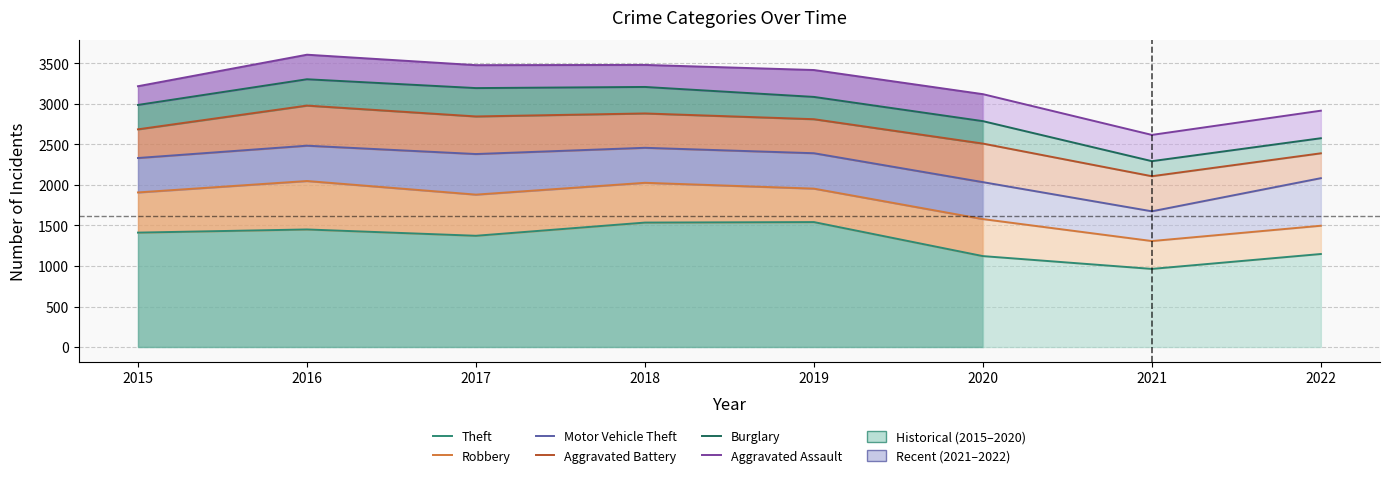

What is the total value across all series at 2019?

15207